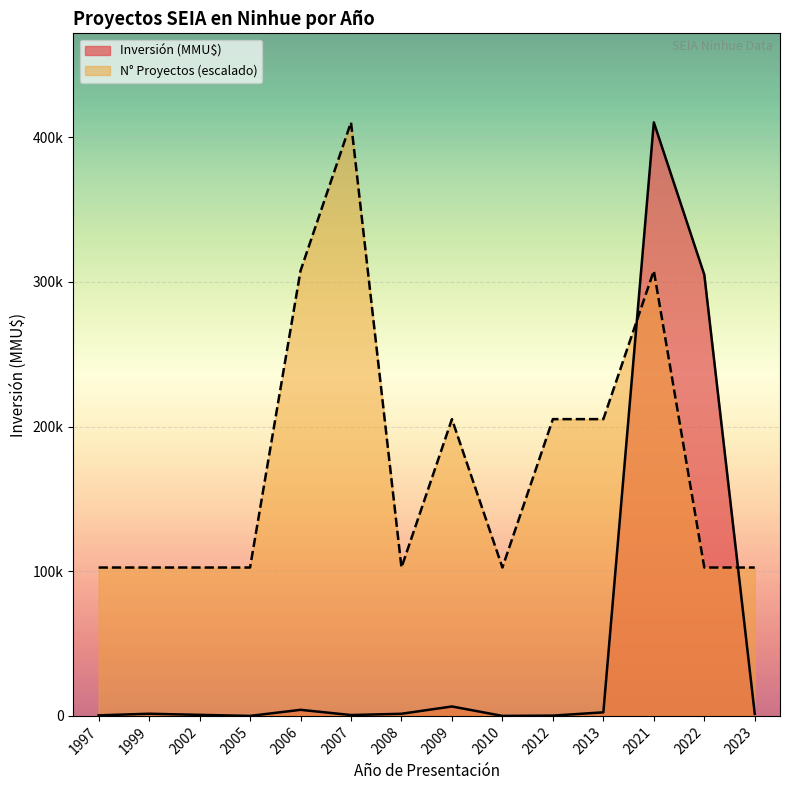

How many data points does each series have?

14